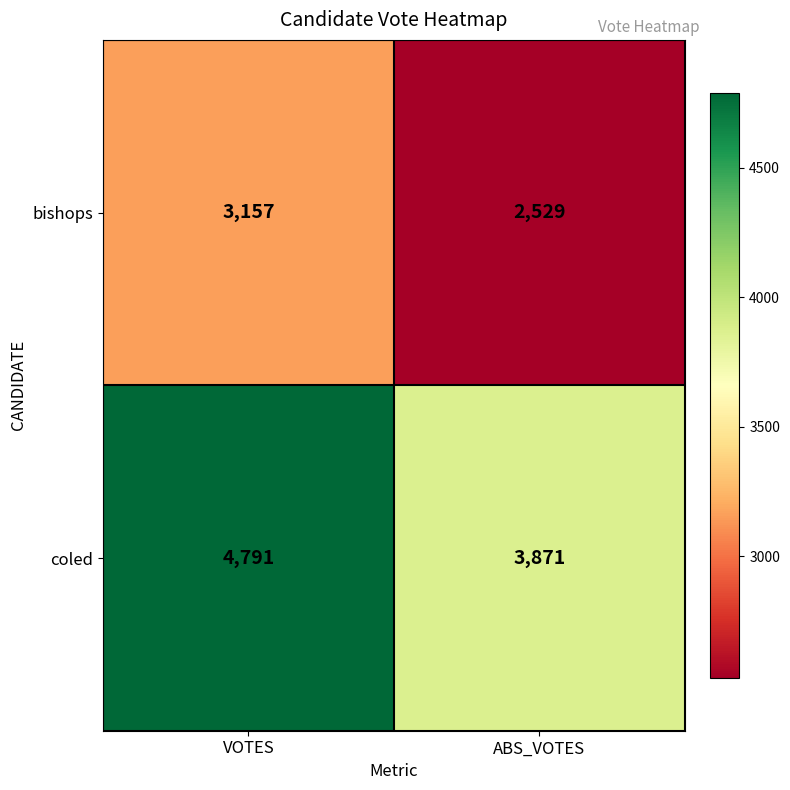

What is the difference between the maximum and minimum values in the bishops series?

628